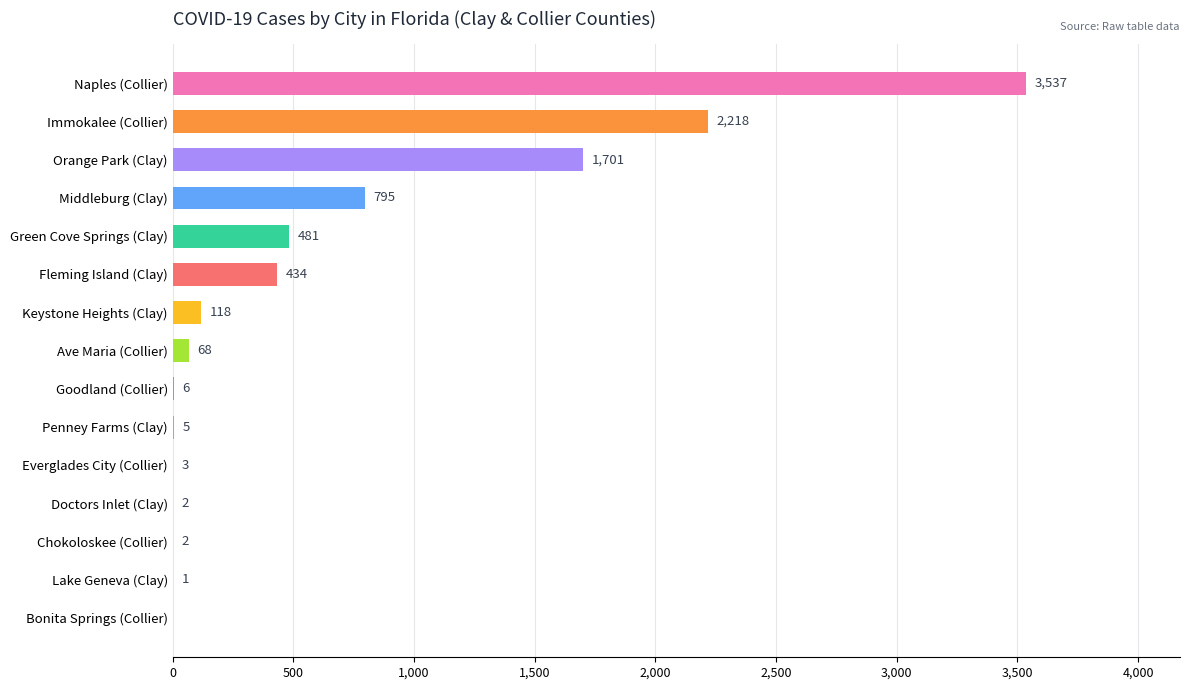

What is the sum of all values?

9371